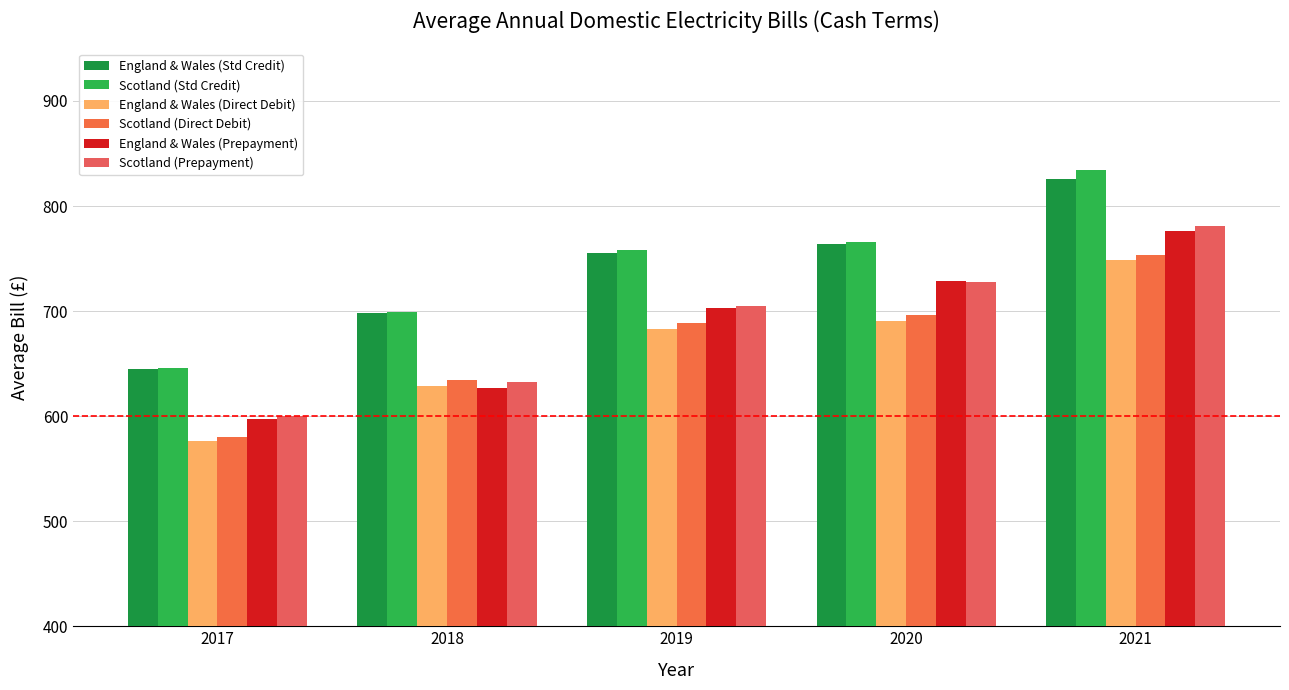

At which label does England & Wales (Std Credit) first exceed 755?

2019